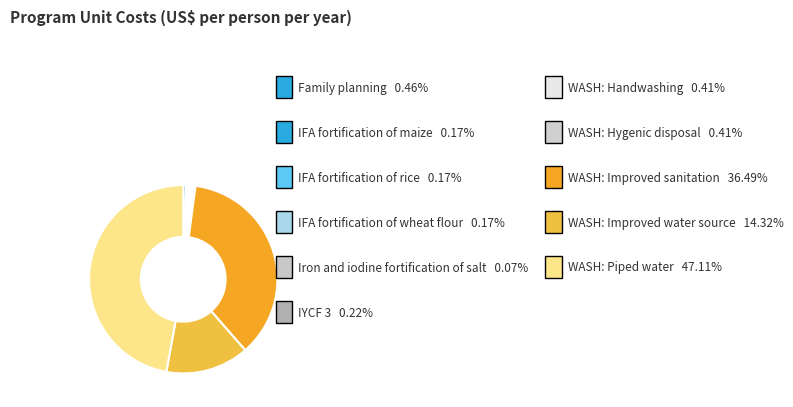

Rank the categories by value from highest to lowest.

WASH: Piped water, WASH: Improved sanitation, WASH: Improved water source, Family planning, WASH: Handwashing, WASH: Hygenic disposal, IYCF 3, IFA fortification of maize, IFA fortification of rice, IFA fortification of wheat flour, Iron and iodine fortification of salt